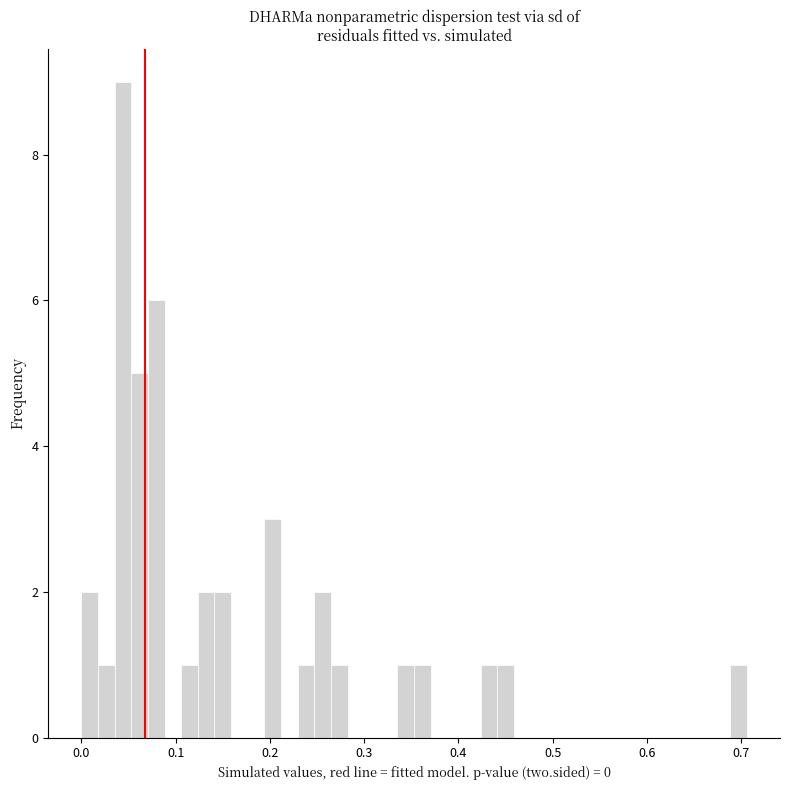

Around what value on the x-axis is the tallest bar? Give the approximate position of its centre, as read against the axis.

0.04